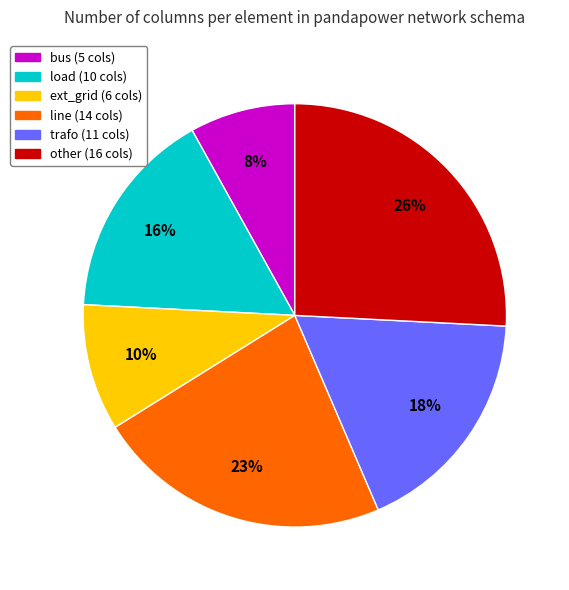

Do line and other together represent more than half of the pie?

No